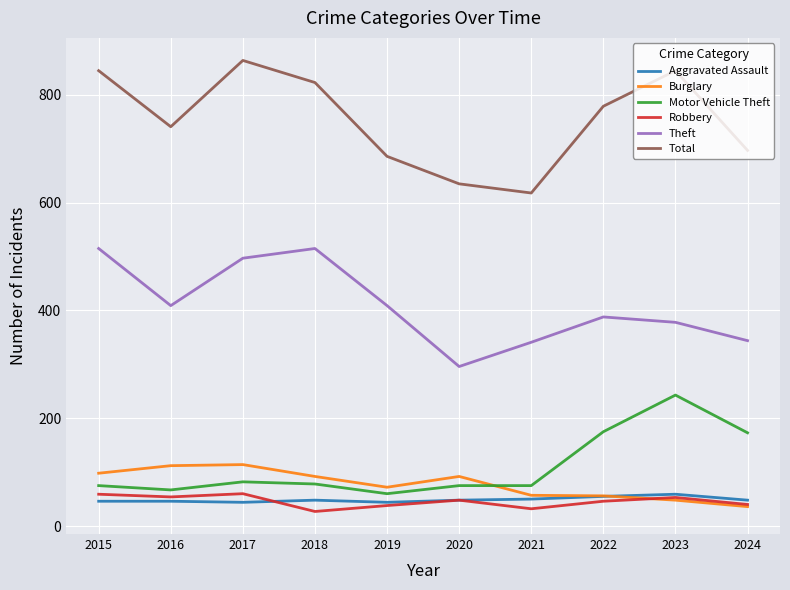

What is the maximum value shown in the chart?

864